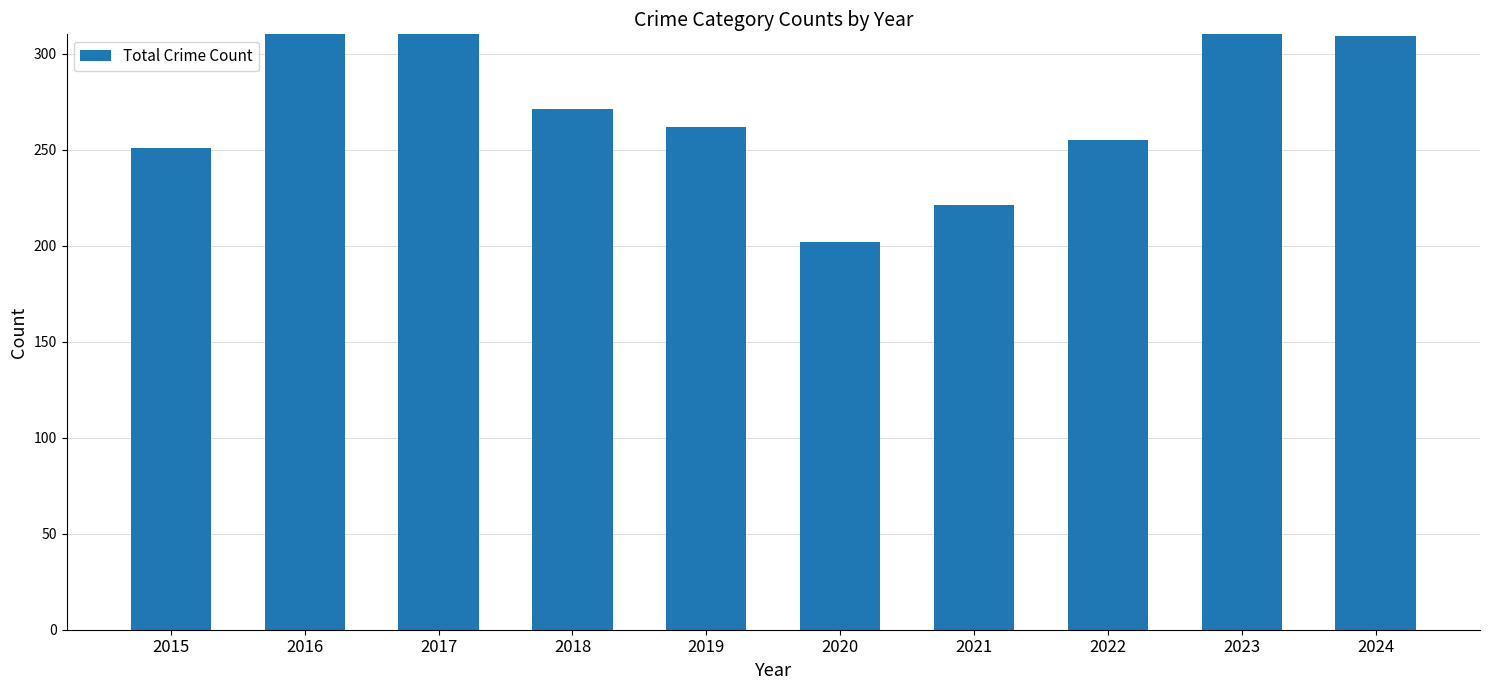

What is the sum of all values?

2820